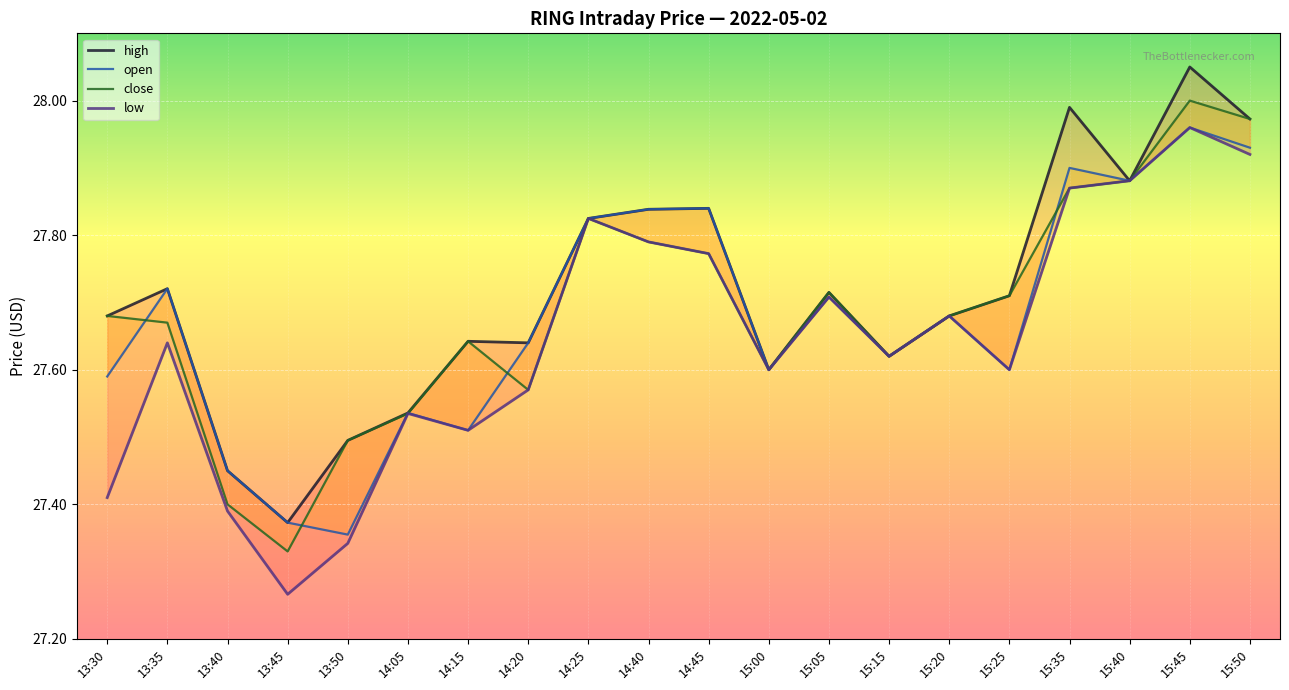

Which series has the largest total across all categories?

high